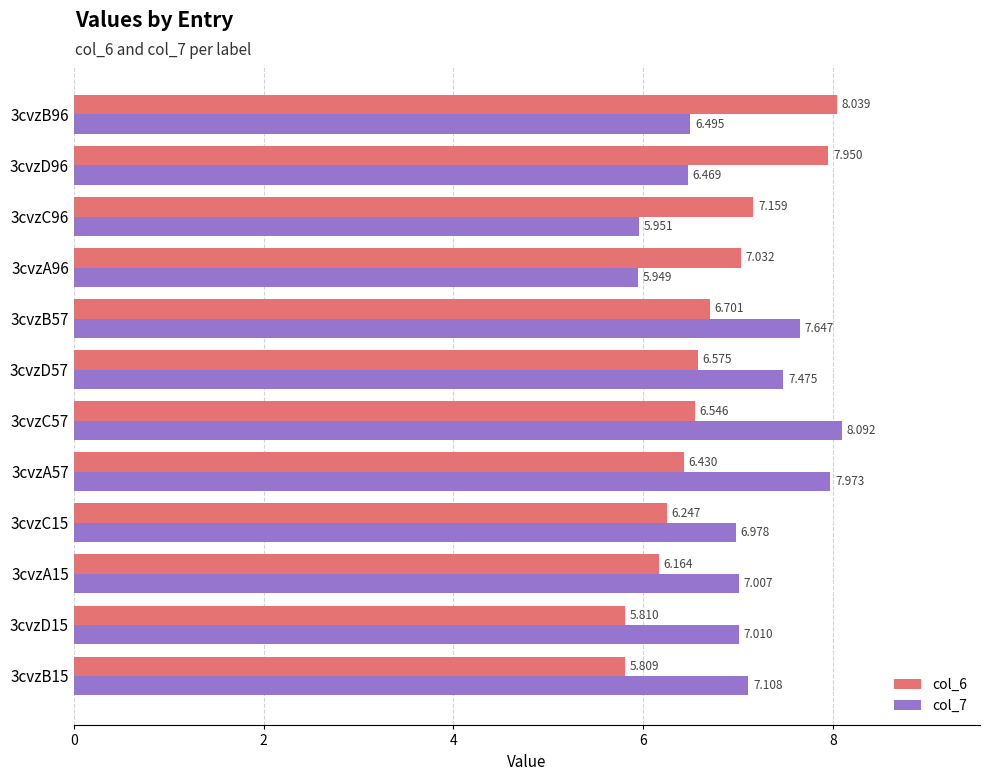

Is the value of col_7 at 3cvzD96 greater than the value of col_6 at 3cvzD57?

No